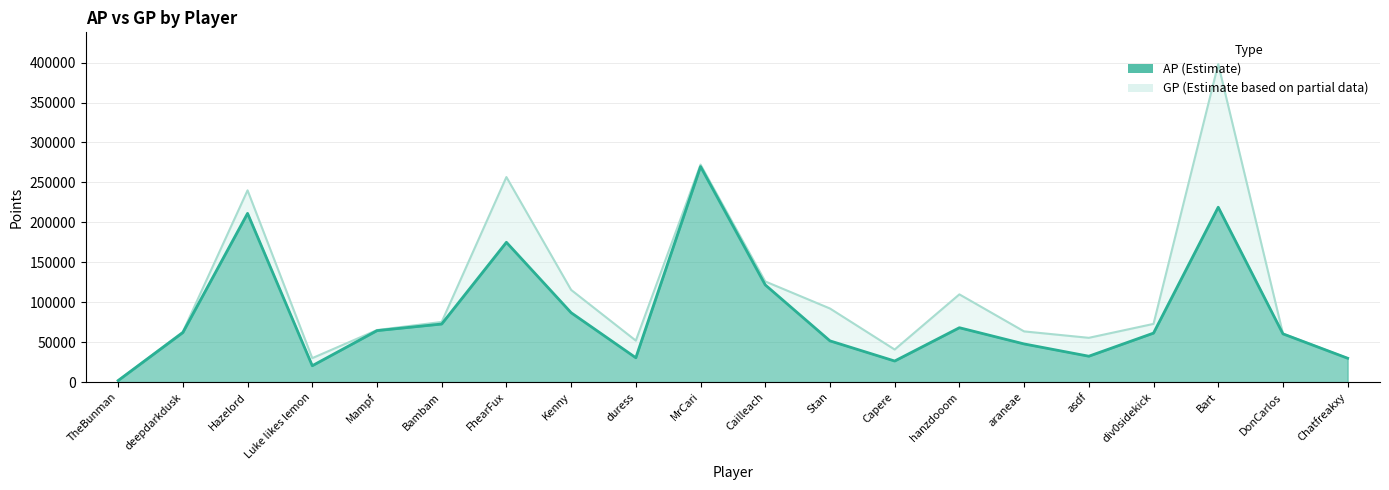

True or false: AP line has more than 1 interior local peaks.

True